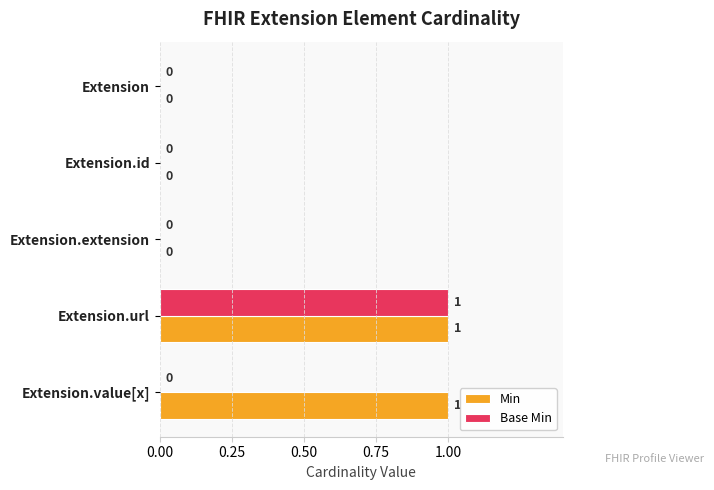

What is the highest value of the Base Min series?

1